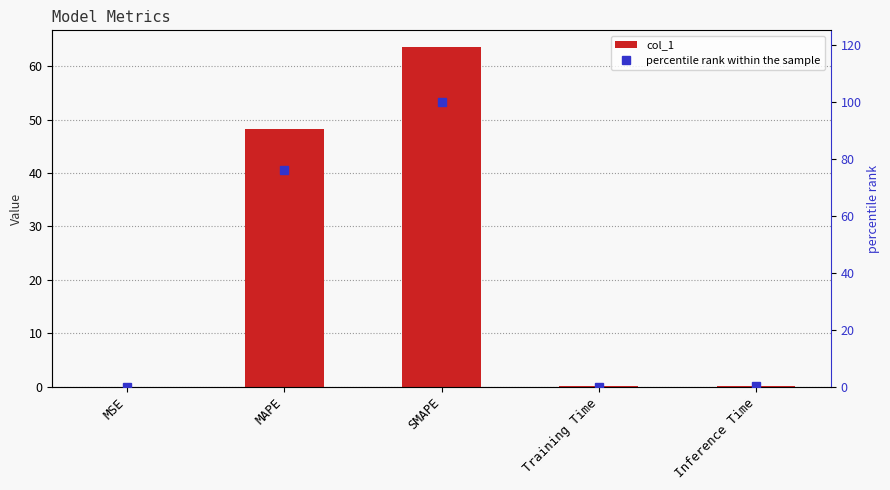

Reading right to left, extract all data points from this chart.

col_1: Inference Time=0.1	Training Time=0.1	SMAPE=63.5	MAPE=48.2	MSE=0.0
percentile rank within the sample: Inference Time=0.1	Training Time=0.1	SMAPE=100.0	MAPE=75.9	MSE=0.0